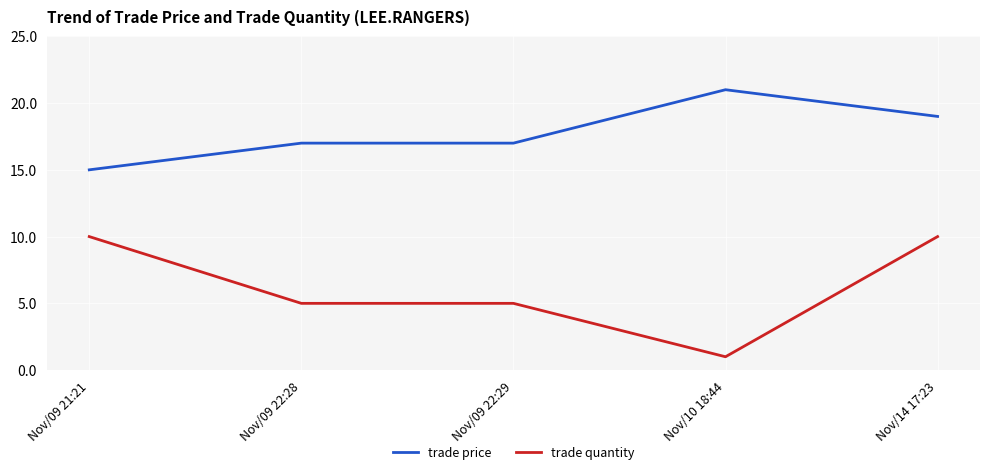

Is it true that trade quantity equals 10 at Nov/09 21:21?

True